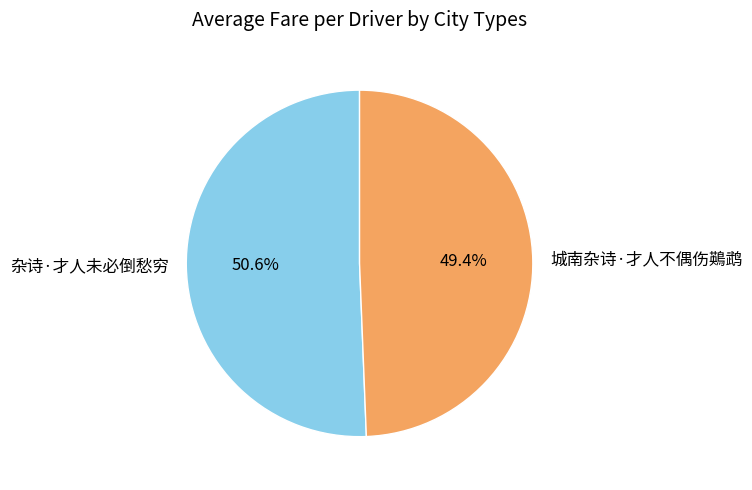

Is there any slice that represents more than half of the pie?

Yes